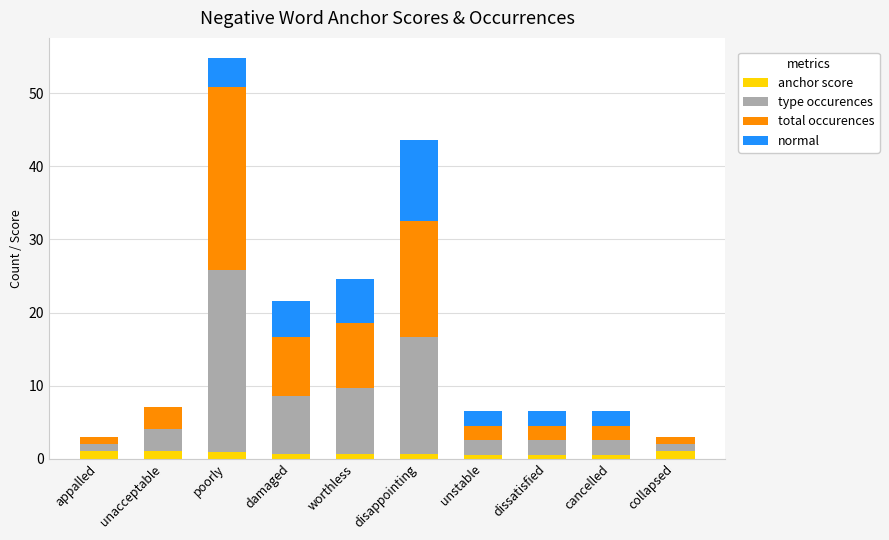

At which category is the sum across all series the highest?

poorly